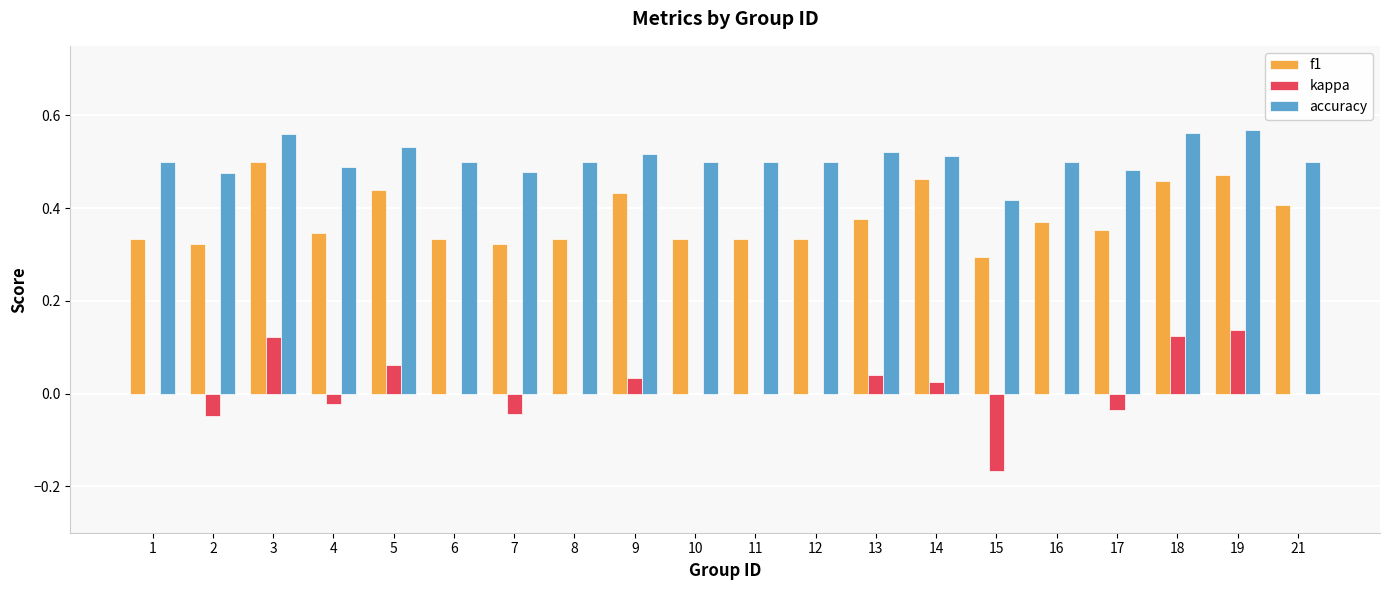

Which series has the largest total across all categories?

accuracy